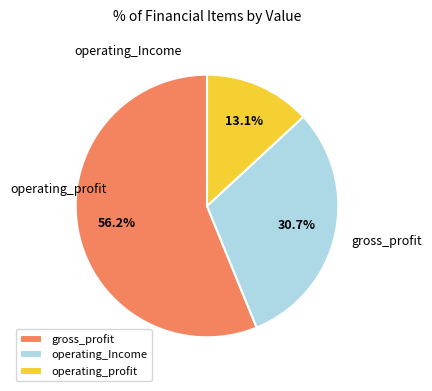

What is the largest slice in the pie chart?

gross_profit